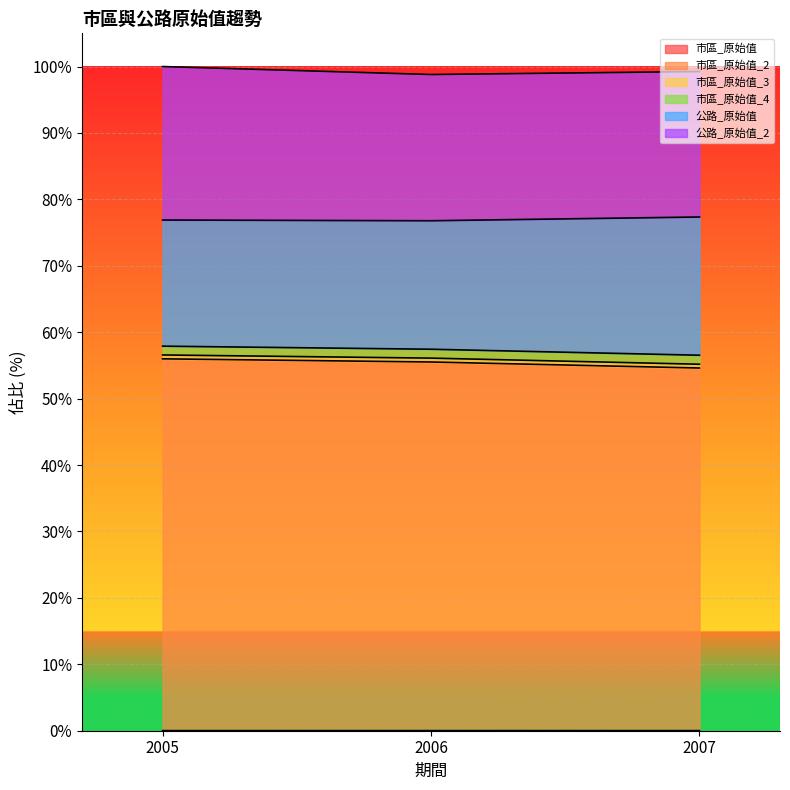

At which category is the sum across all series the highest?

2005